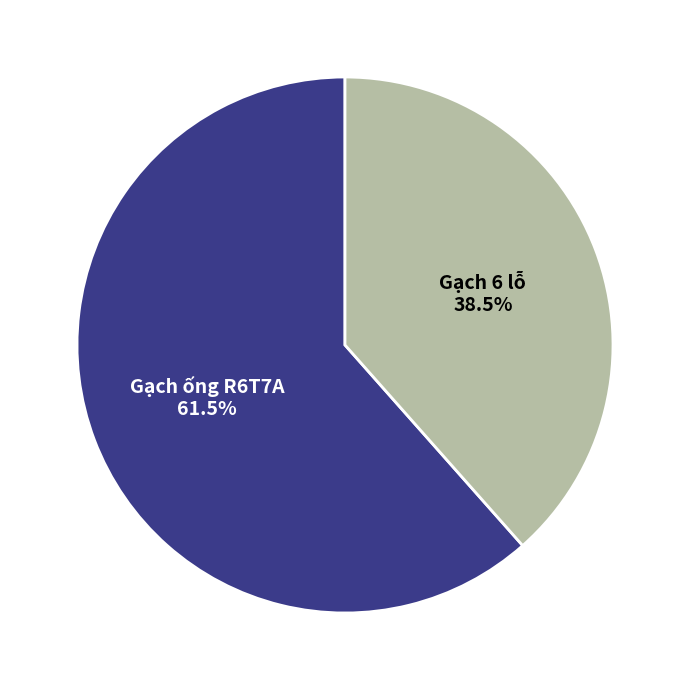

Approximately how many times larger is the value at Gạch 6 lỗ compared to Gạch ống R6T7A?

0.6